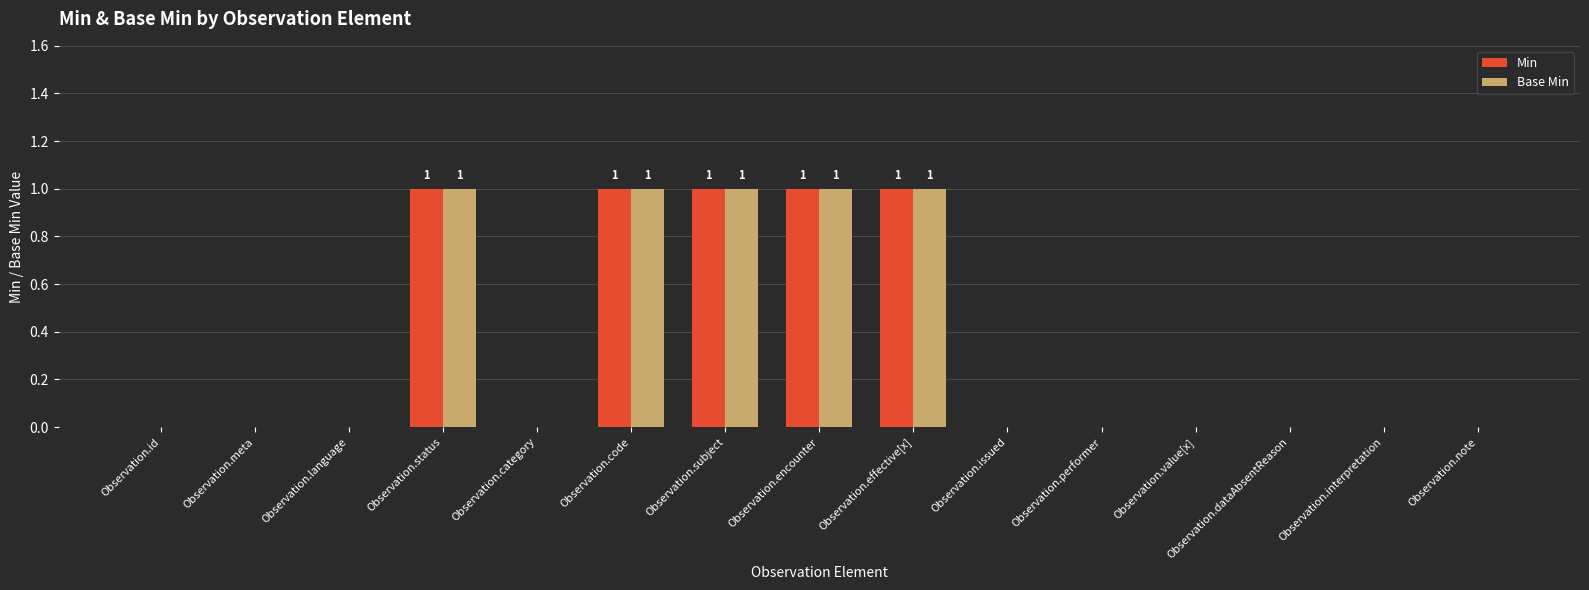

The Base Min series shows 0 at Observation.issued. True or false?

True